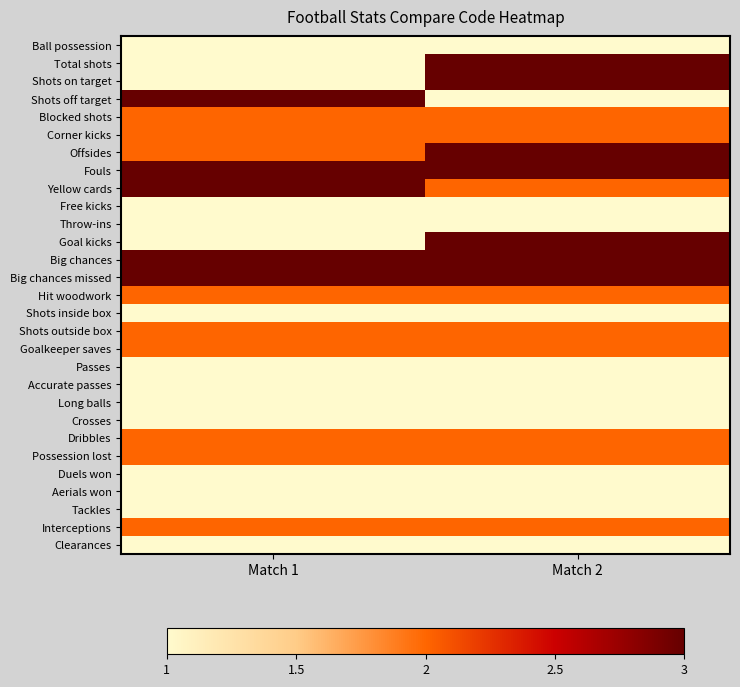

Which series has the largest total across all categories?

Fouls